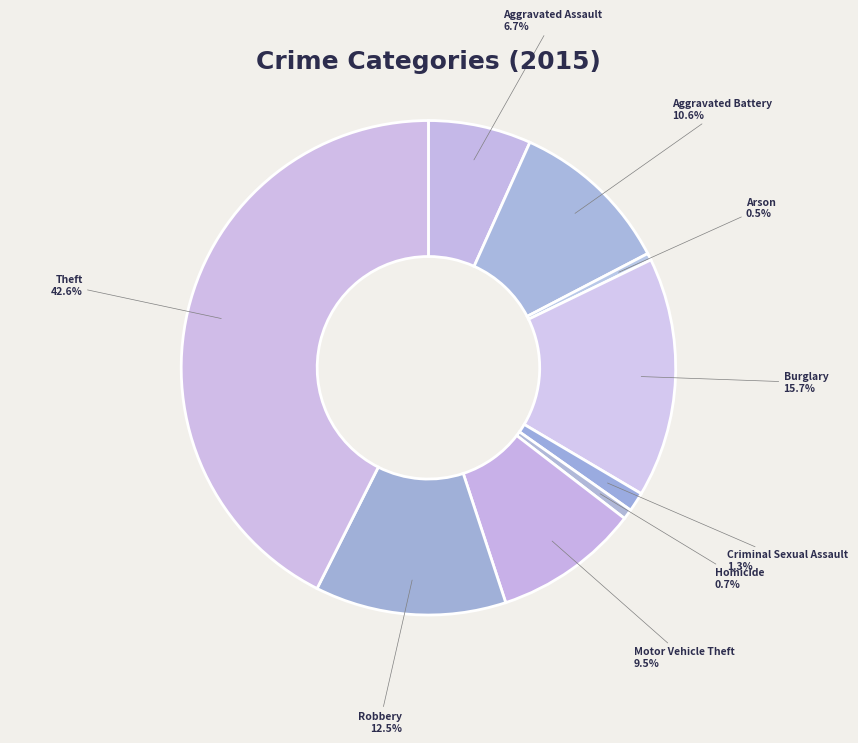

Approximately how many times larger is the value at Burglary compared to Robbery?

1.3